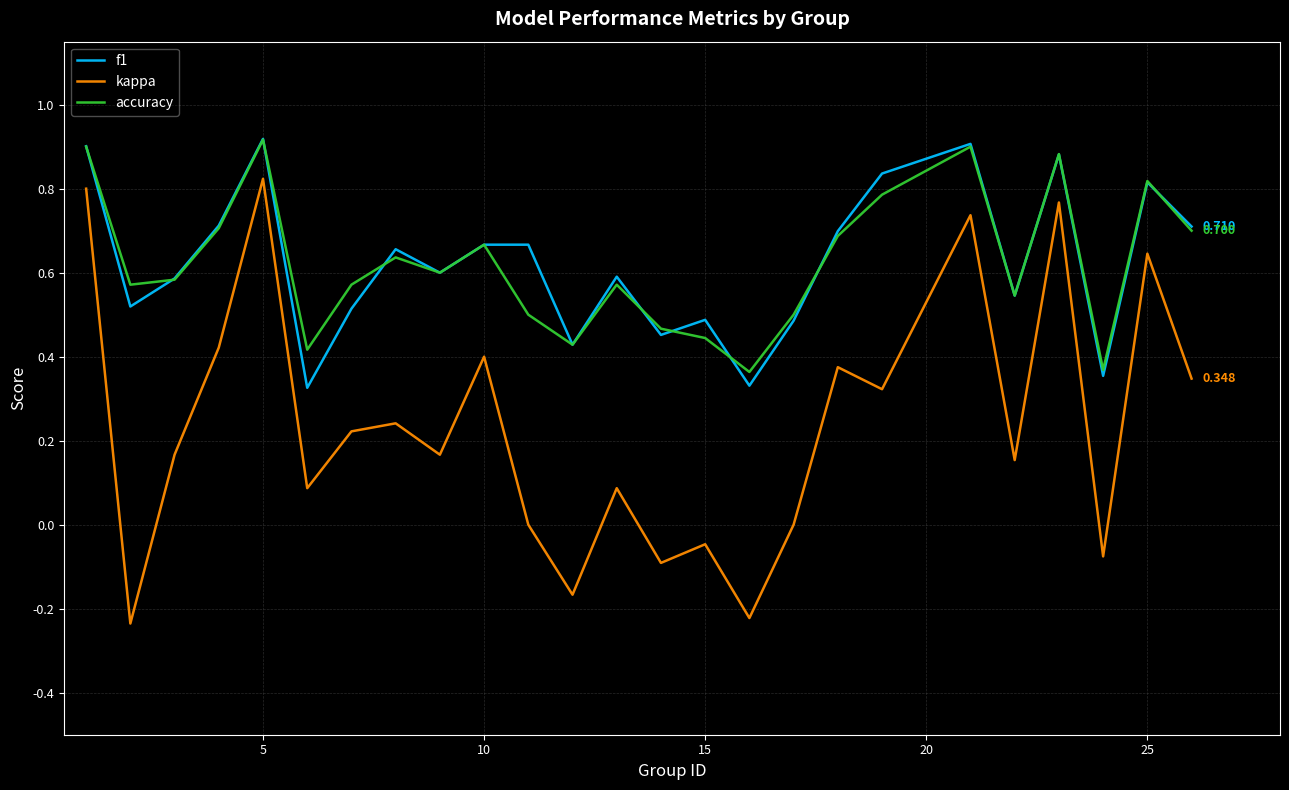

What are all the series names shown in the legend?

f1, kappa, accuracy